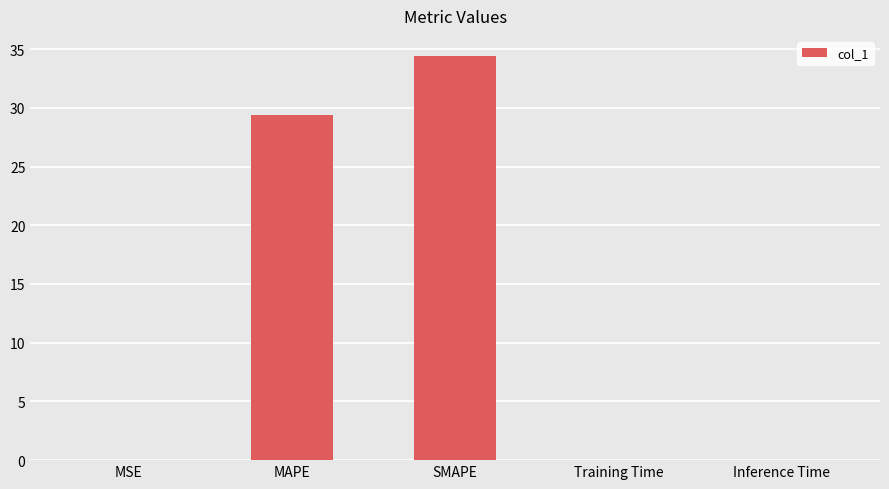

What is the approximate value at SMAPE?

34.4